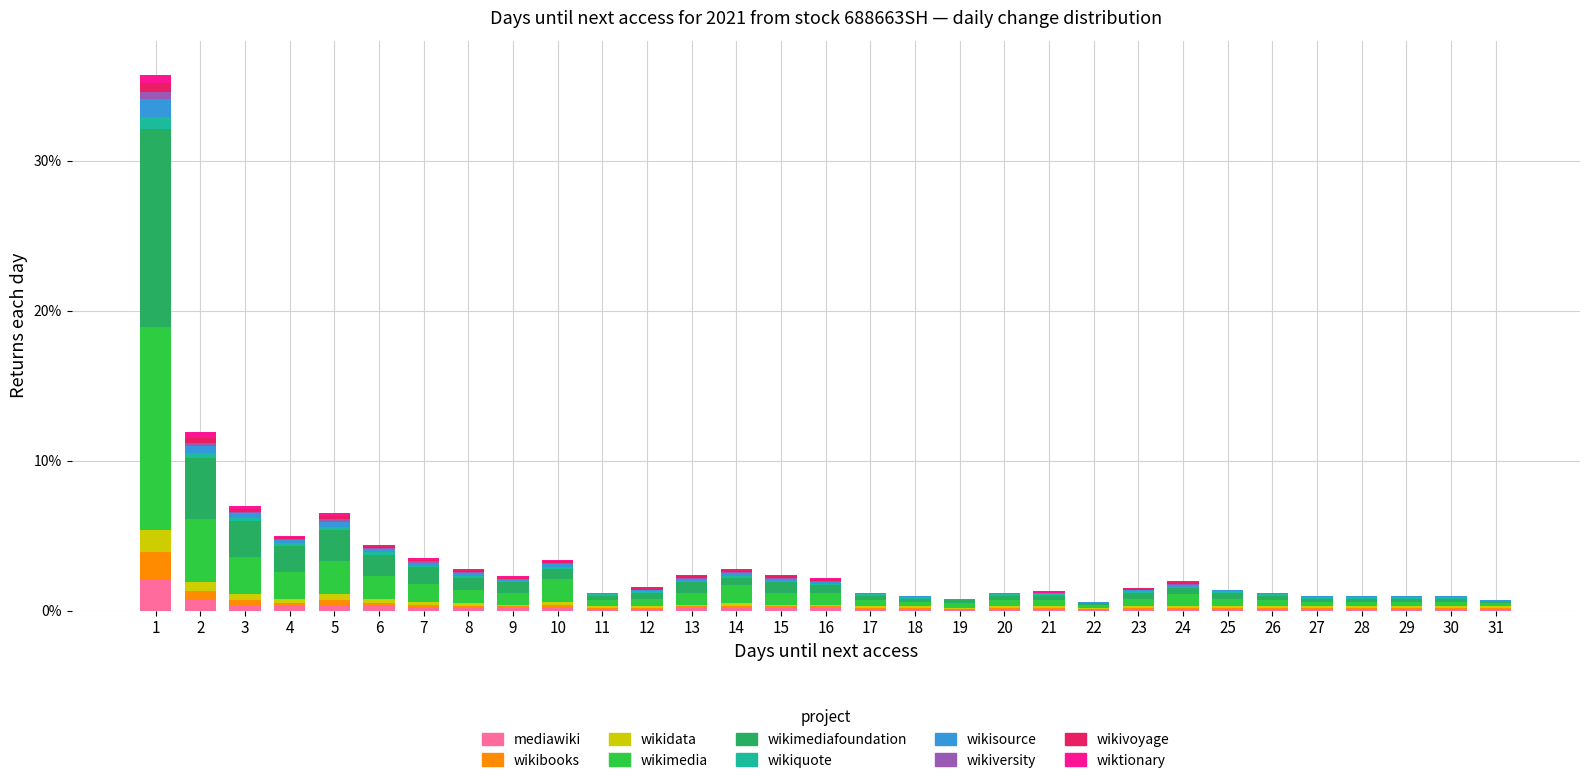

What is the maximum value for mediawiki?

2.1